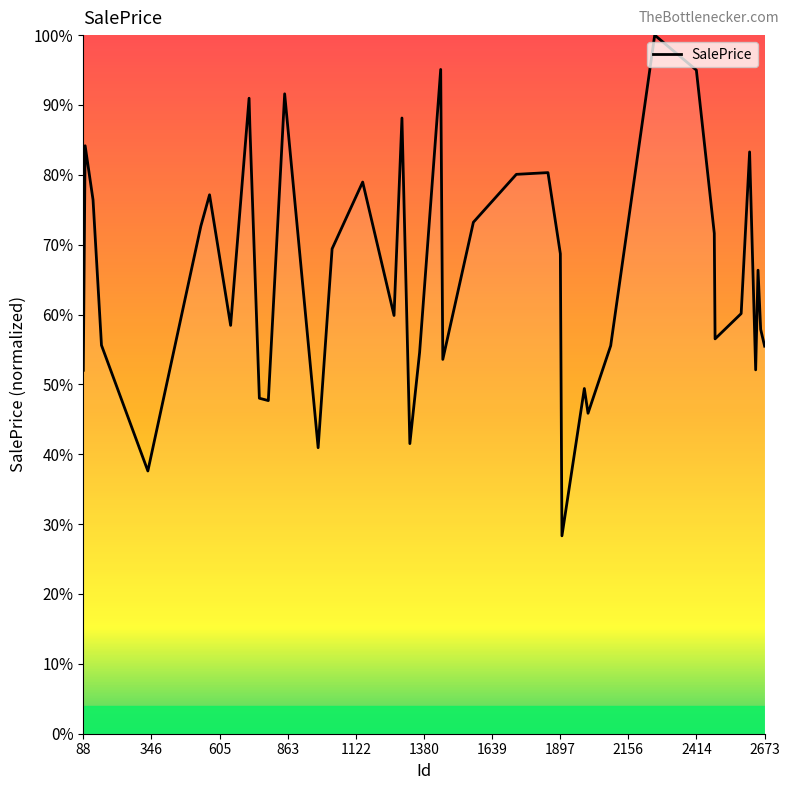

What is the value of the 26th point from the left?

0.7